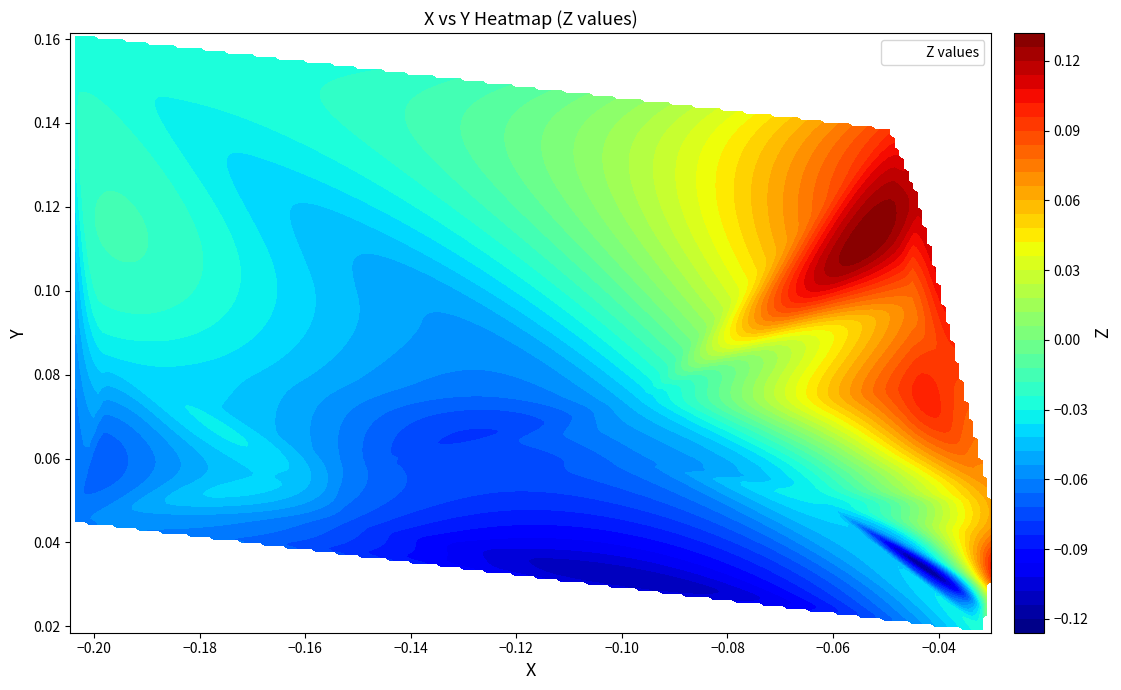

The value of X at 20 is -0.1. True or false?

True